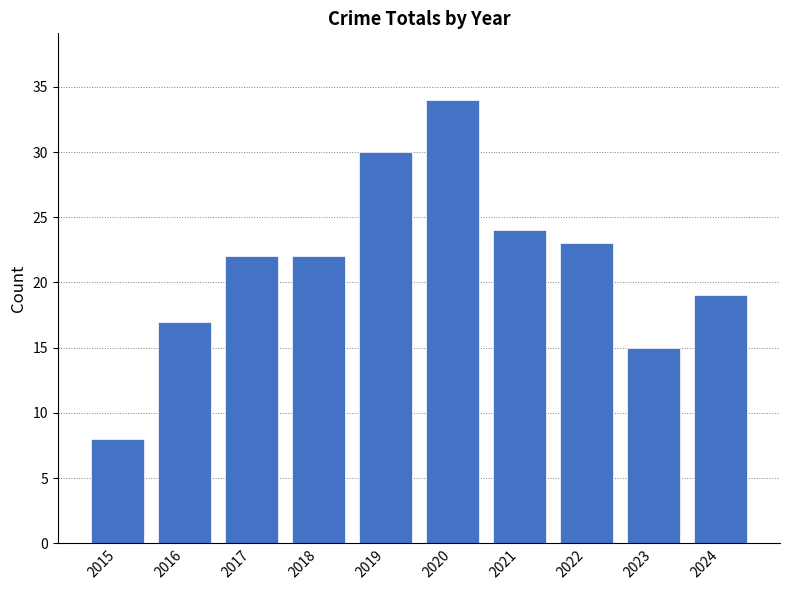

At which category does the chart reach its minimum across all series?

2015